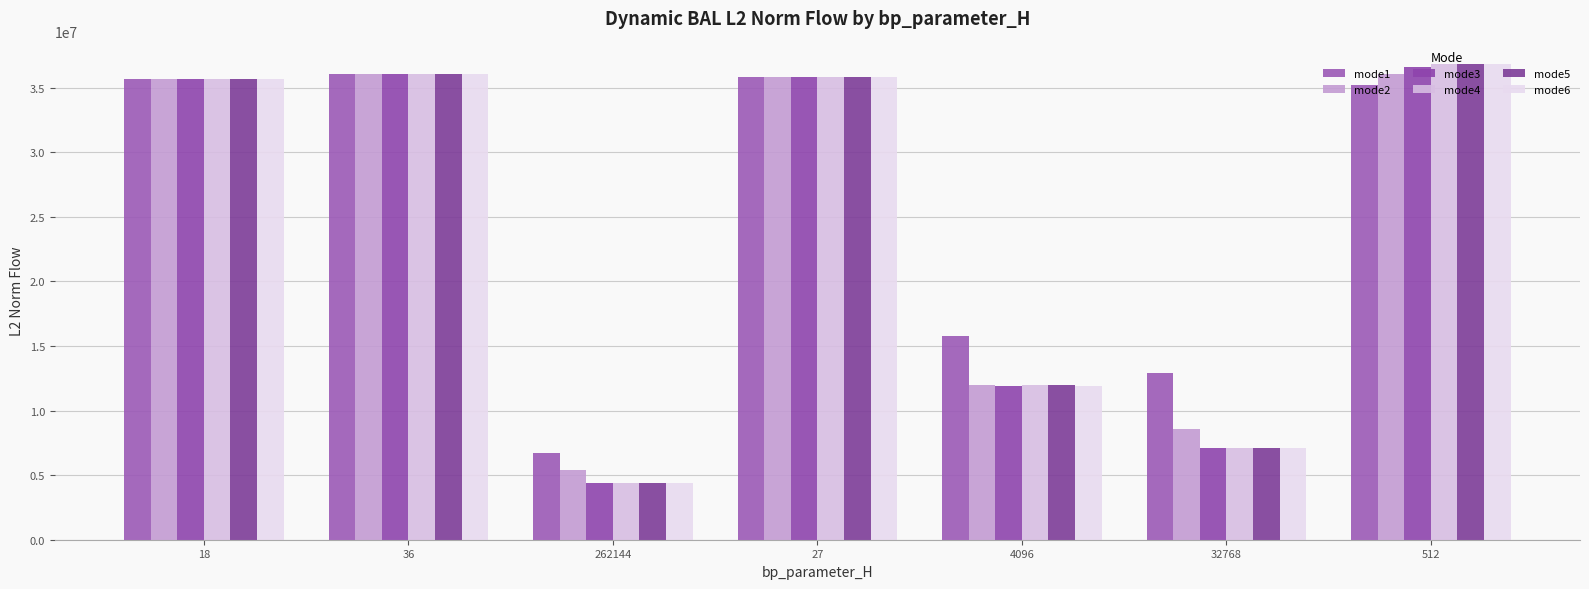

What is the sum of all mode5 values?

168029785.8